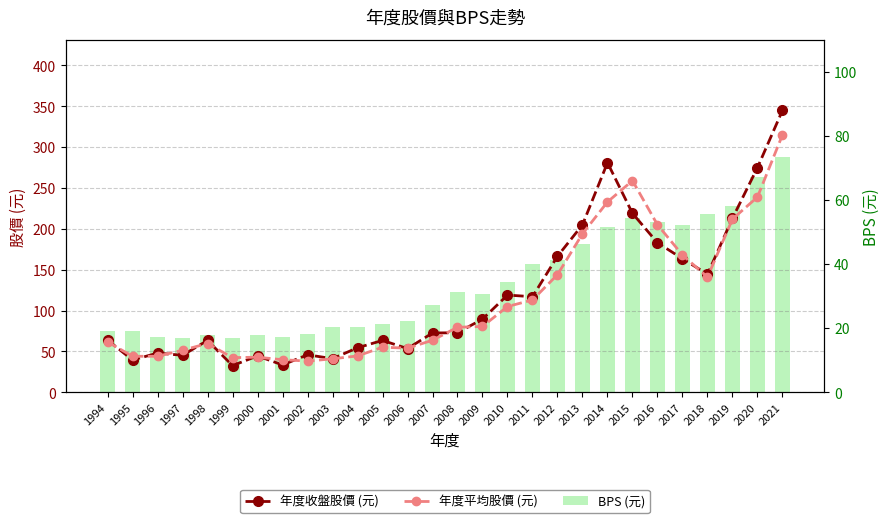

Count the number of categories in the chart.

28